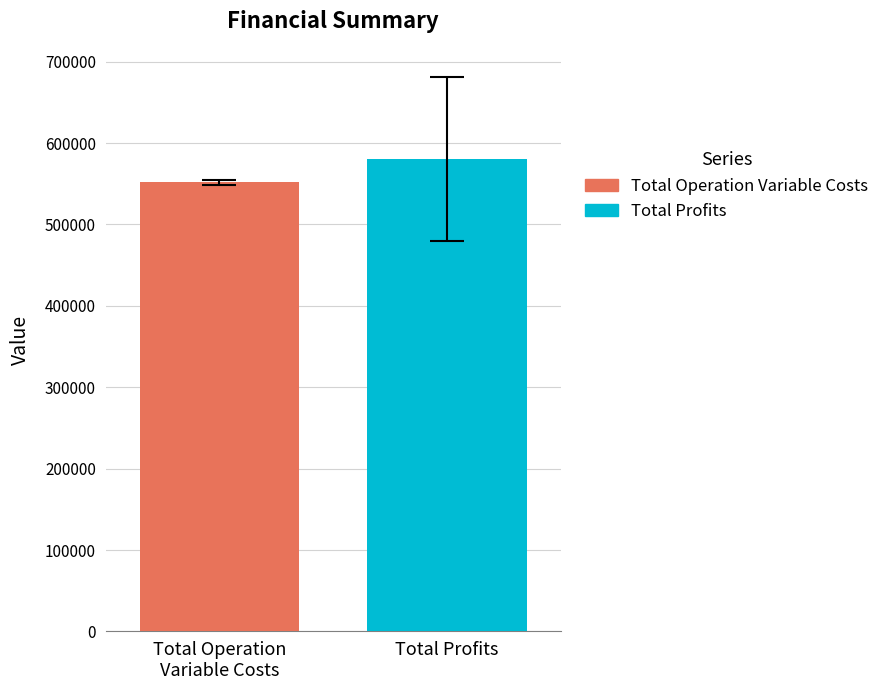

What is the maximum value shown in the chart?

580956.5